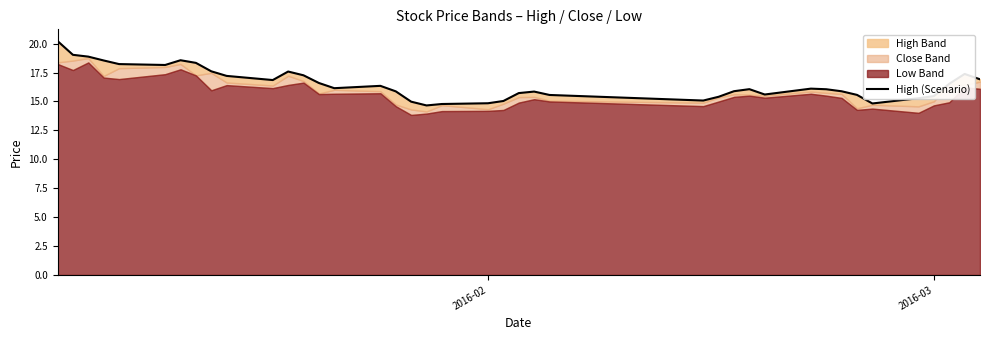

How many lines are shown in the chart?

1